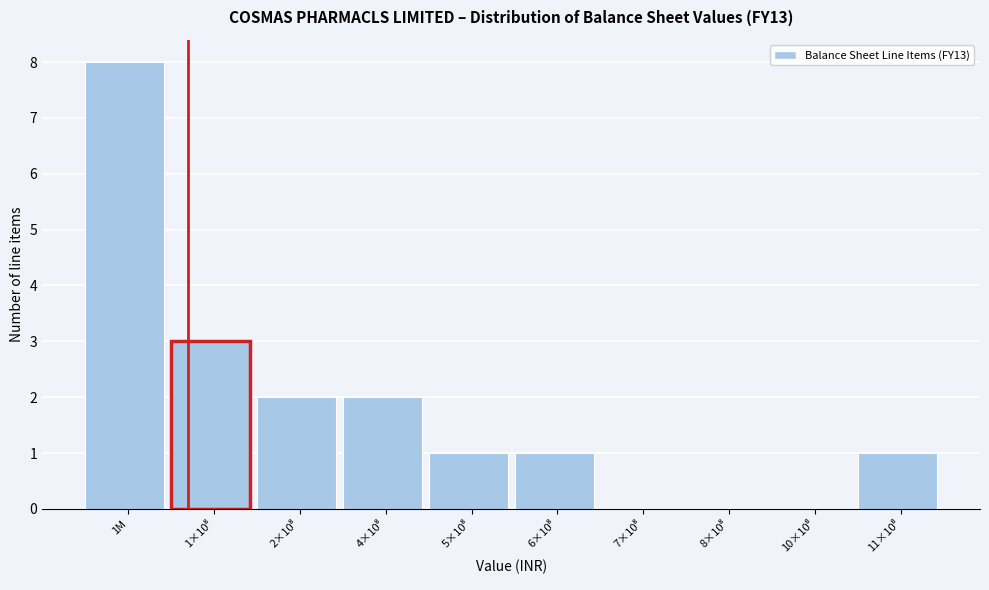

Which category has the highest value across all series?

1M